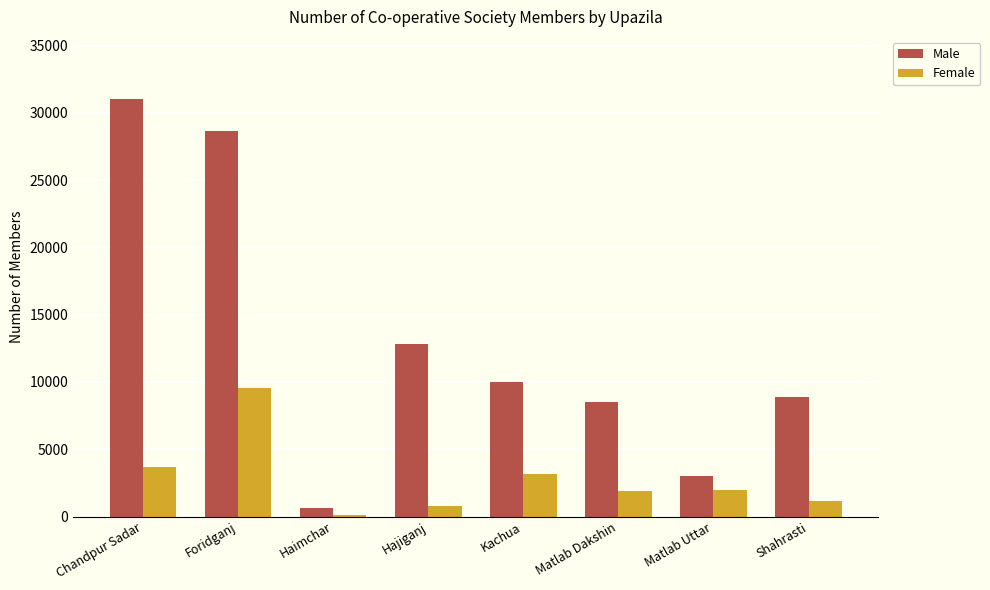

What is the difference between the highest and lowest values at Haimchar?

480